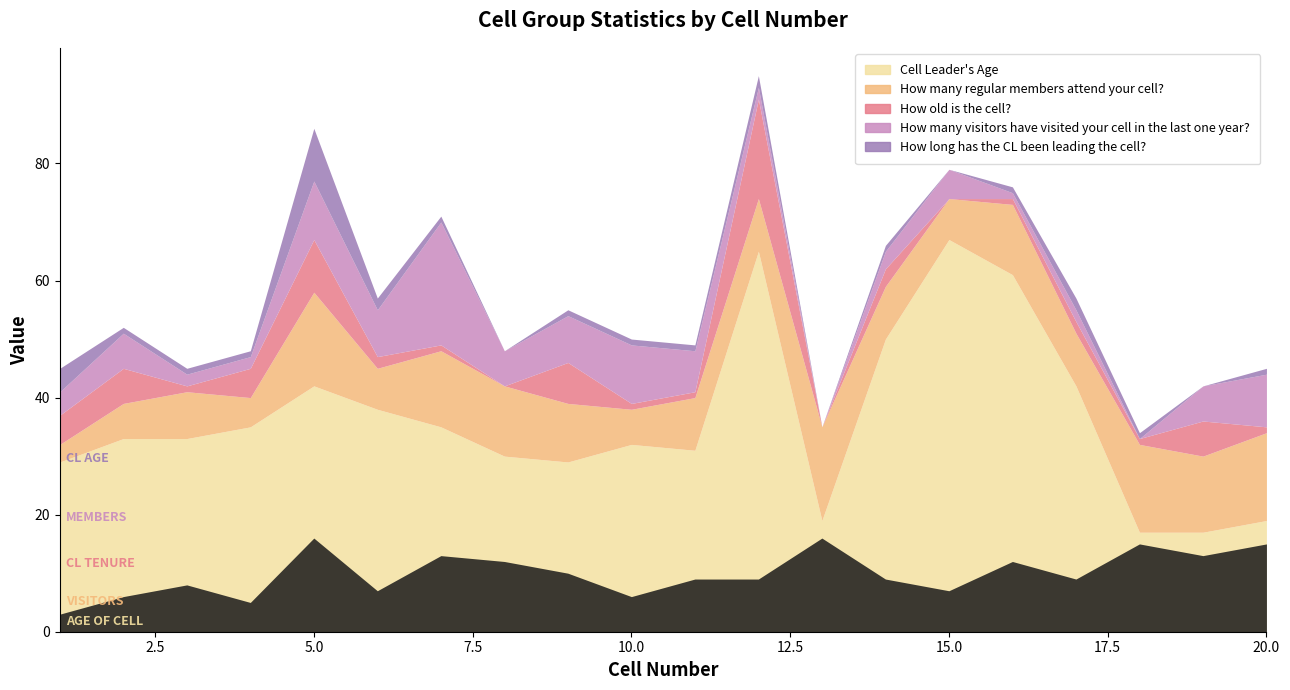

At which category does the chart reach its minimum across all series?

8